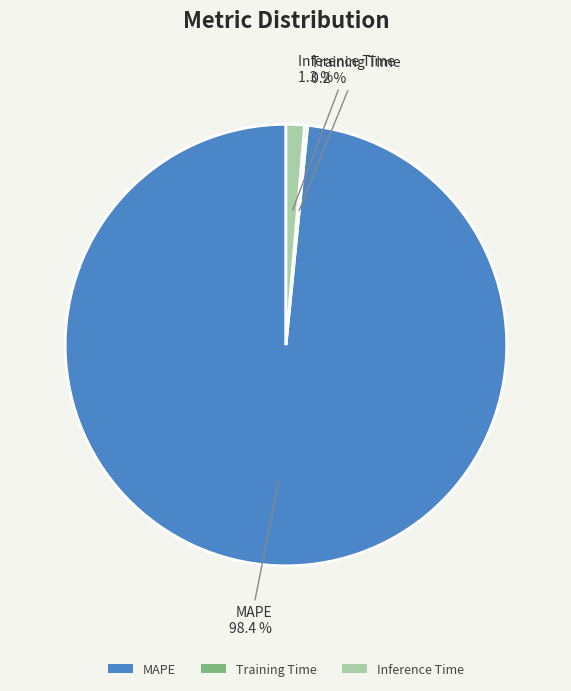

To the nearest percent, what portion does MAPE represent?

98%